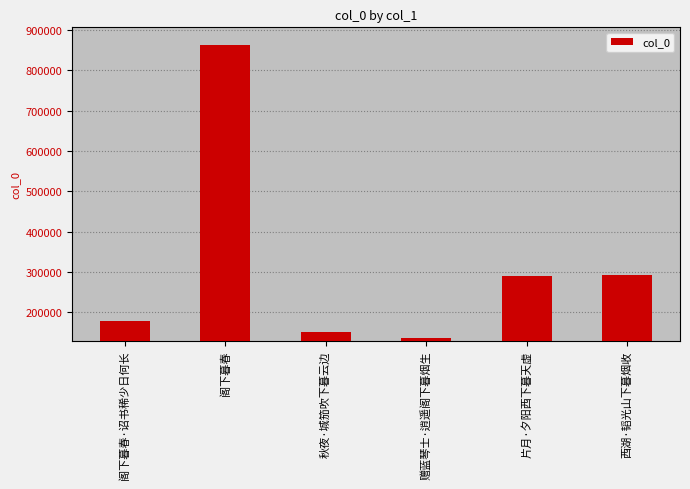

What is the sum of the values at 西湖·韬光山下暮烟收 and 阁下暮春·诏书稀少日何长?

471631